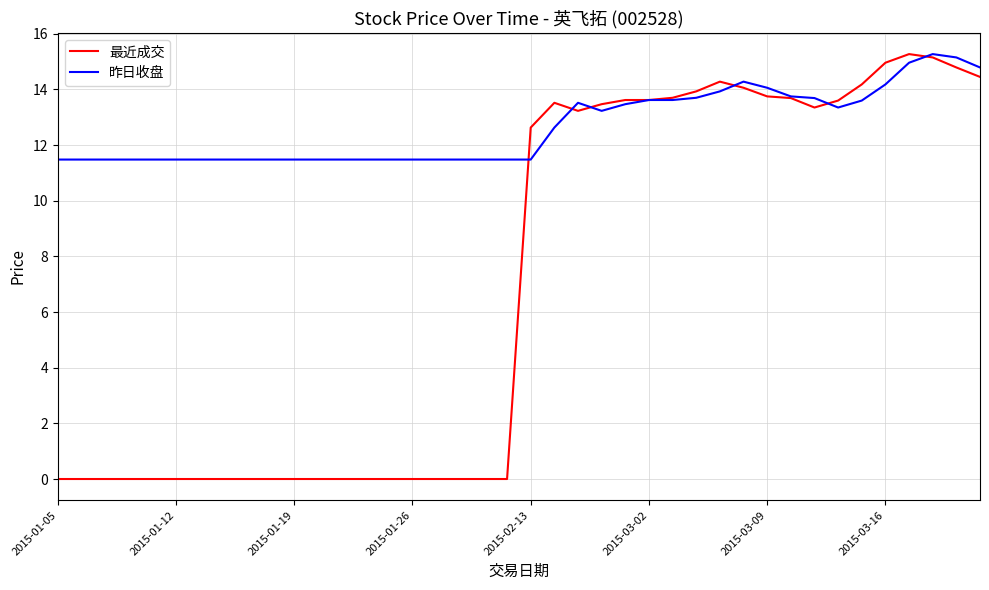

Which series has the widest spread of values?

最近成交